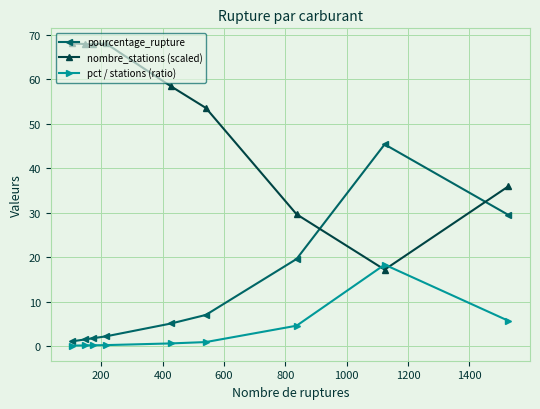

In nombre_stations (scaled), how many points are lower than both neighbors (excluding endpoints)?

2